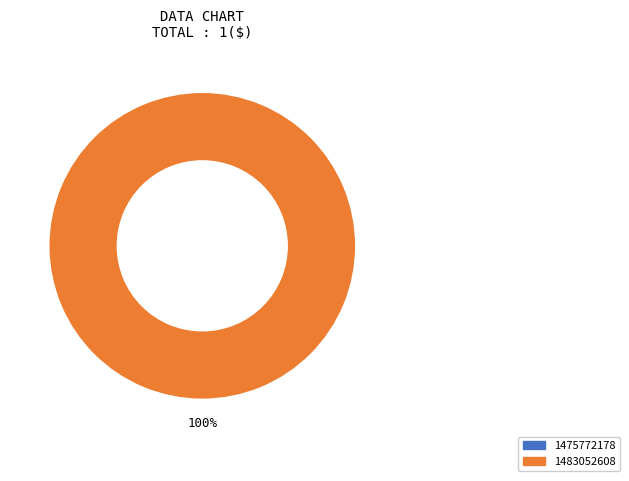

To the nearest percent, what is the average slice percentage?

50%